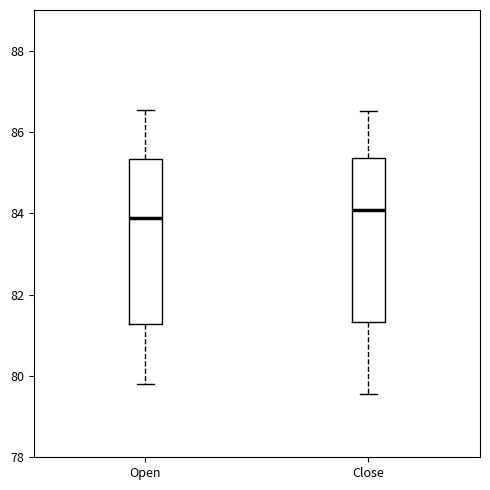

Where is the upper edge of the box for Open on the y-axis? The values are not printed on the chart, so give them approximately, as read against the axis.

85.4